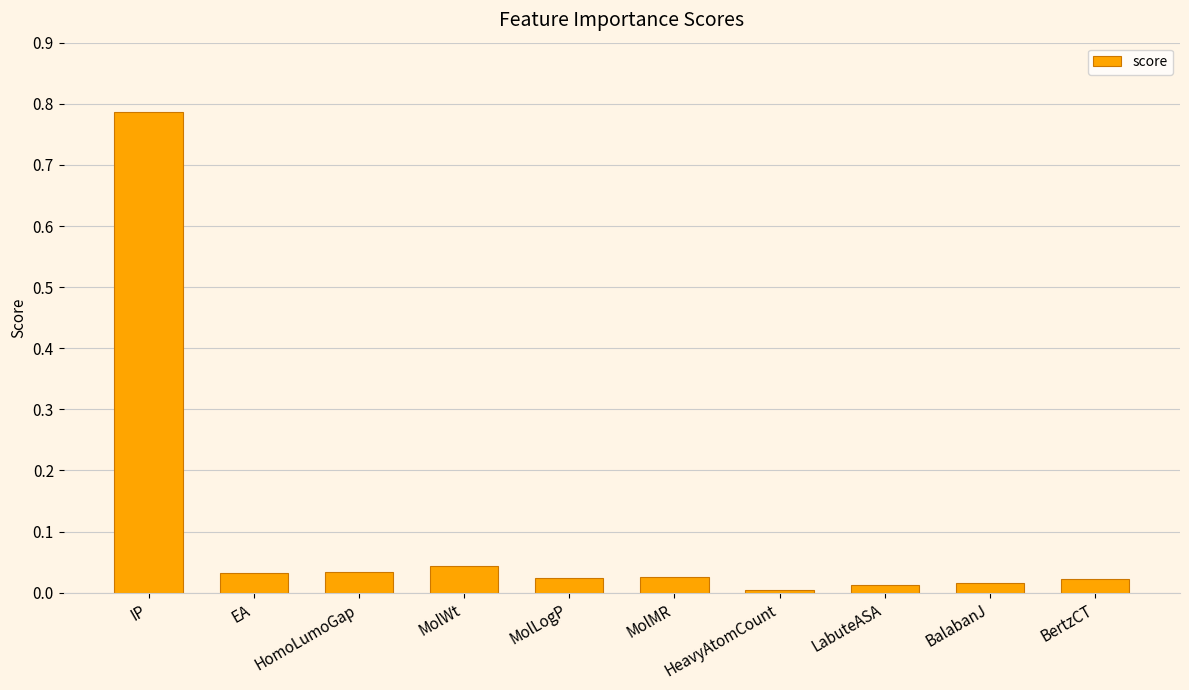

The value at MolWt is 0.1. True or false?

False